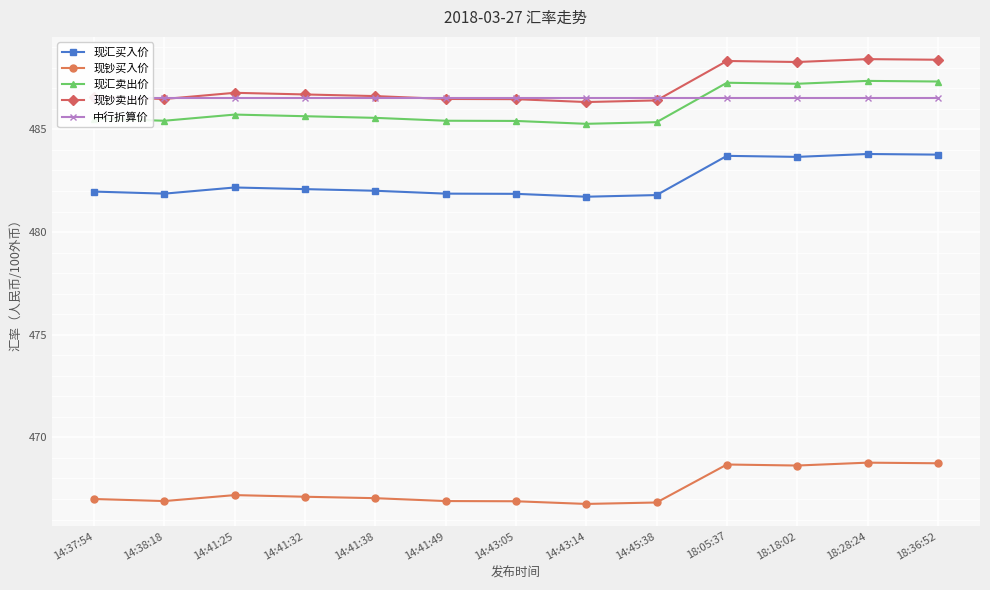

Is it true that 现钞卖出价 equals 486.5 at 14:41:49?

True